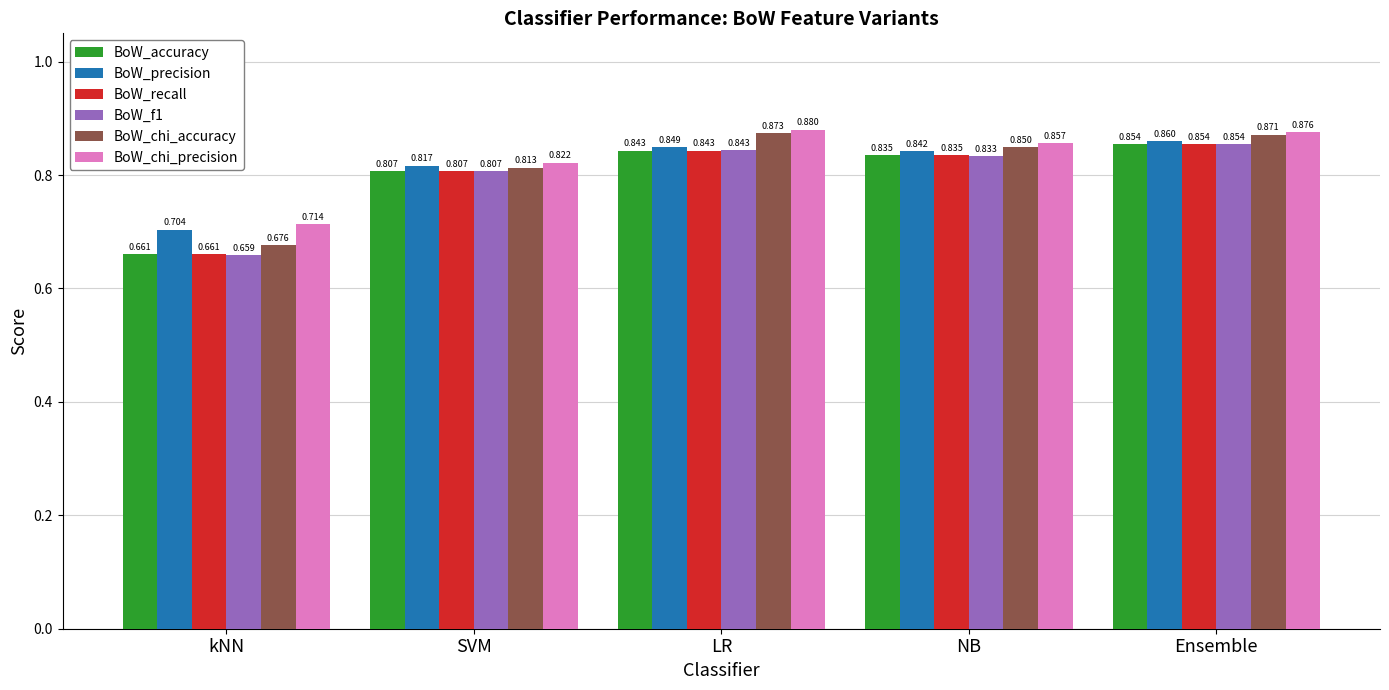

The value of BoW_chi_precision at LR is 0.4. True or false?

False